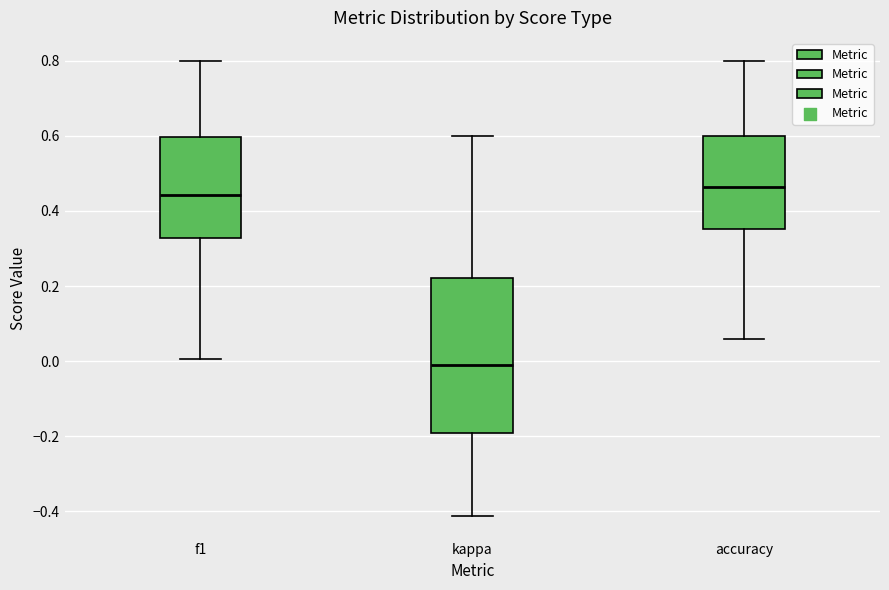

Comparing the boxes themselves (not the whiskers), which one is the tallest?

kappa